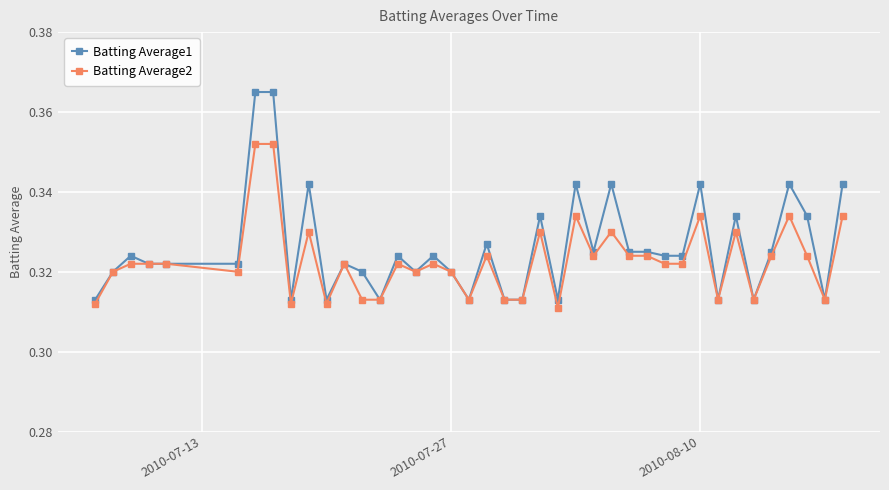

Rank the series by their maximum value, from highest to lowest.

Batting Average1, Batting Average2